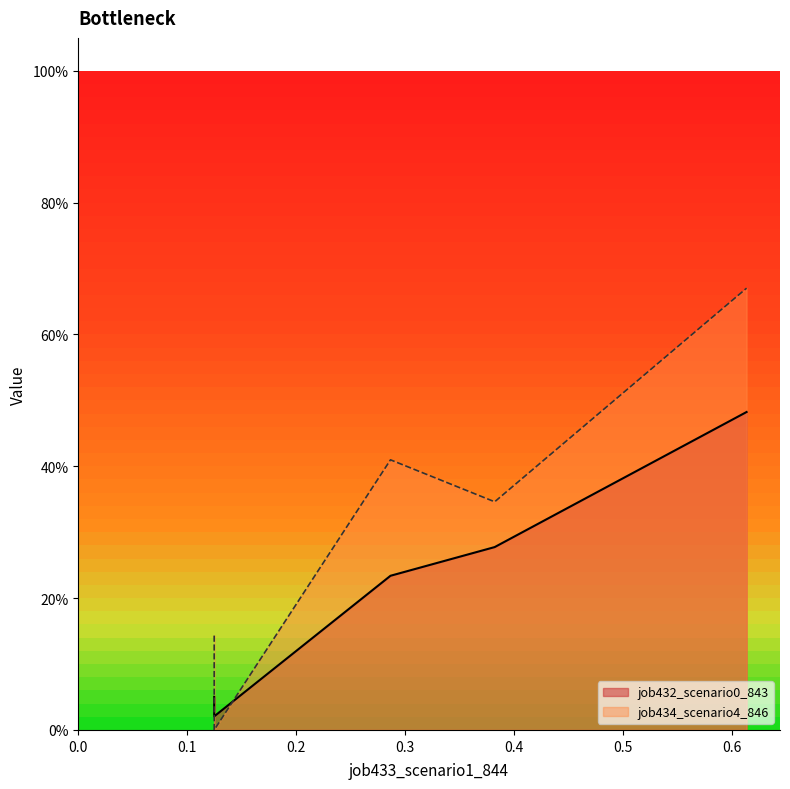

What is the greatest value displayed?

0.7